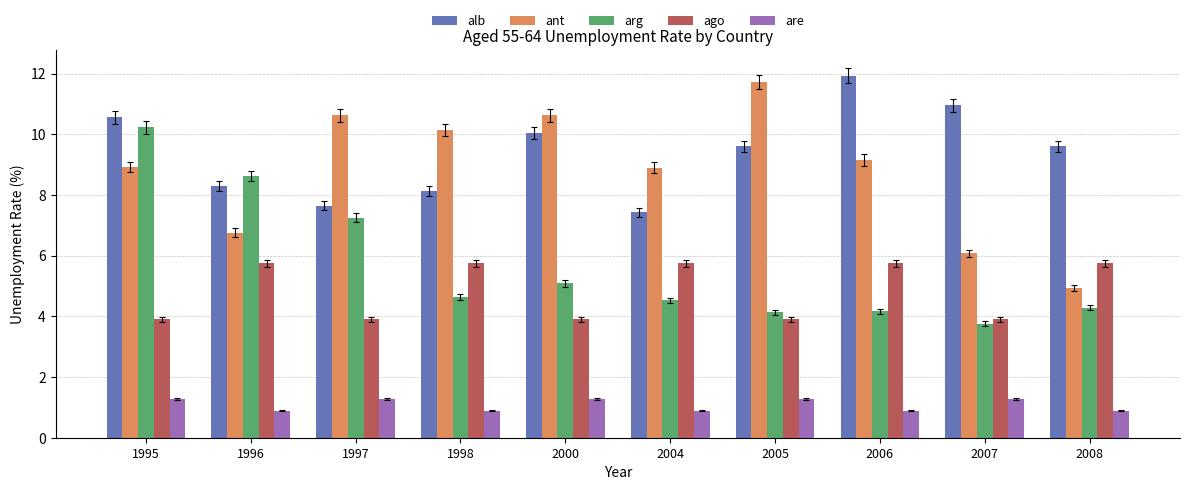

Which series has the largest total across all categories?

alb